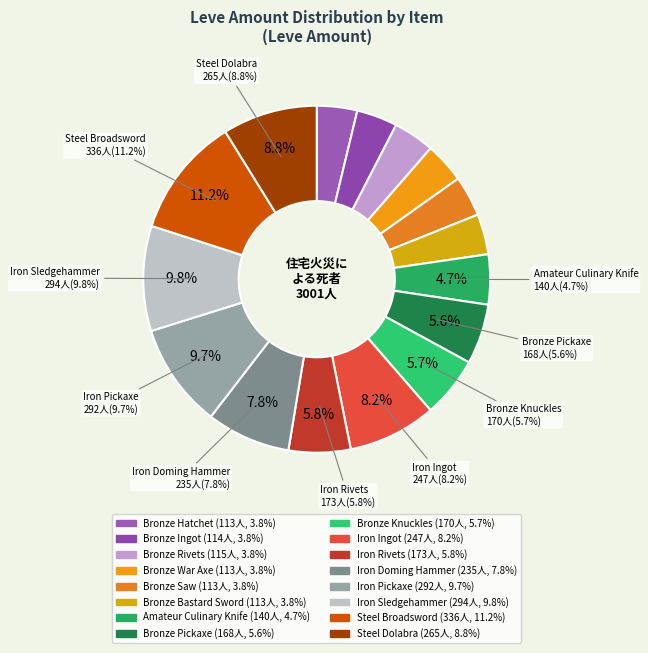

Count the number of slices in the pie.

16